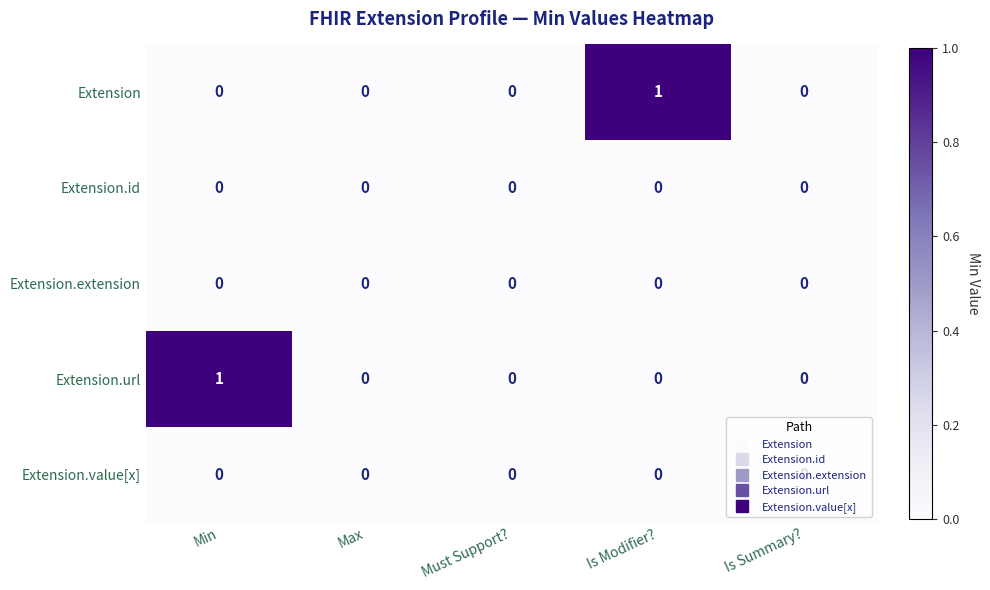

What is the maximum value shown in the chart?

1